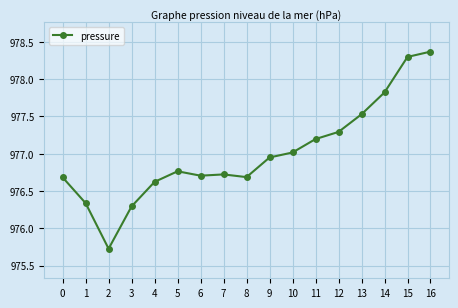

The chart shows a value of 265.0 at 15. True or false?

False